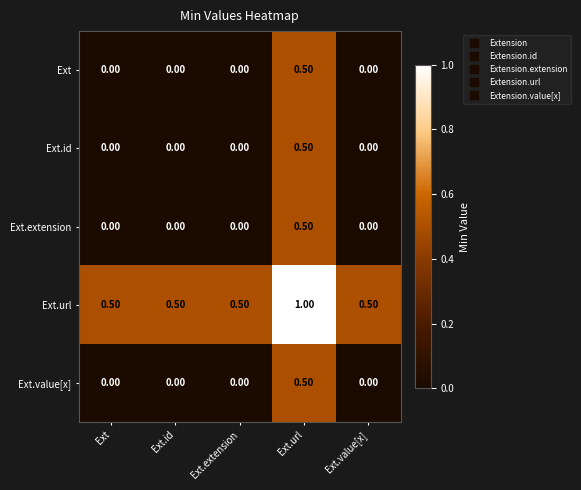

Is the value of Ext at Ext.extension greater than the value of Ext.url at Ext.id?

No